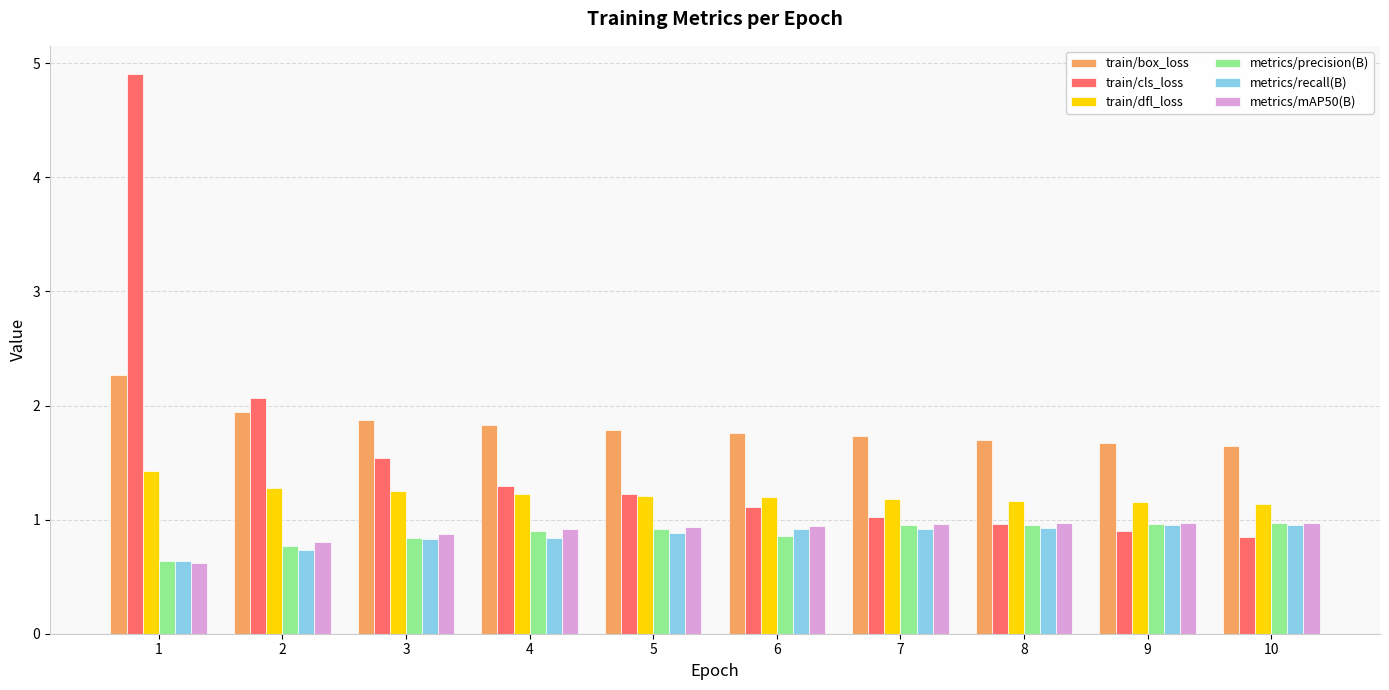

At how many categories does at least one series exceed 0?

10